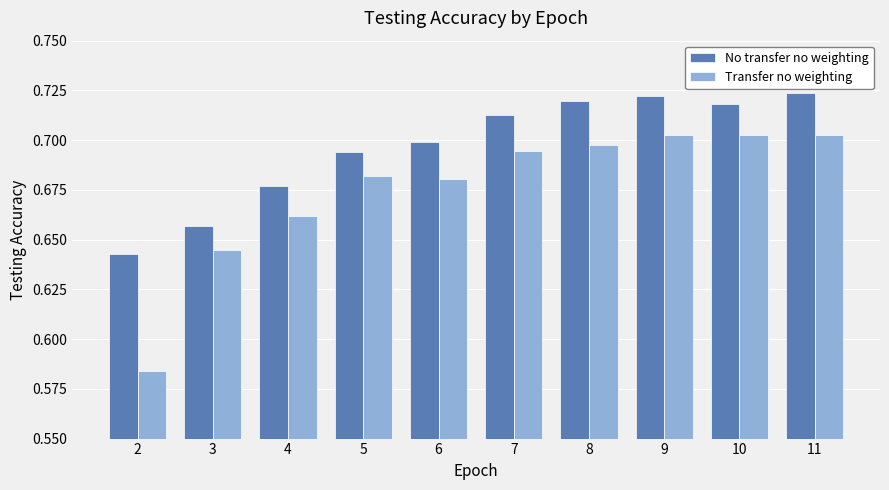

What is the sum of all Transfer no weighting values?

6.8